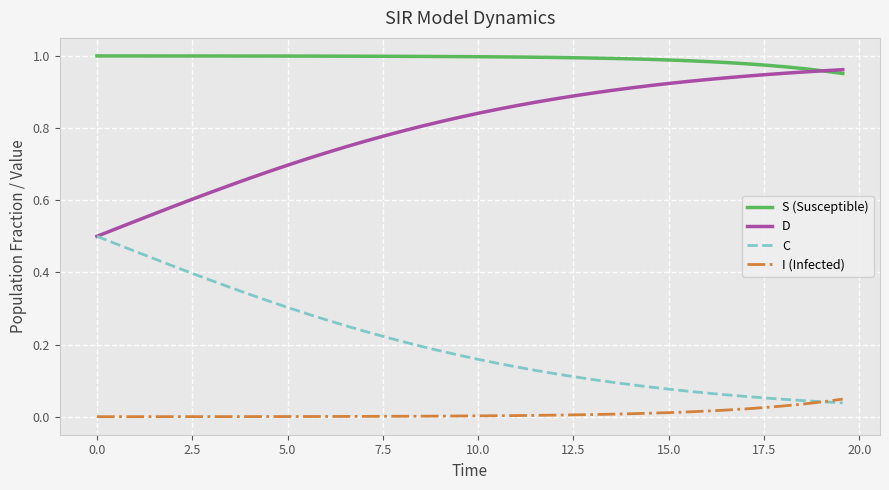

Does the chart display data point markers on the line(s)?

No